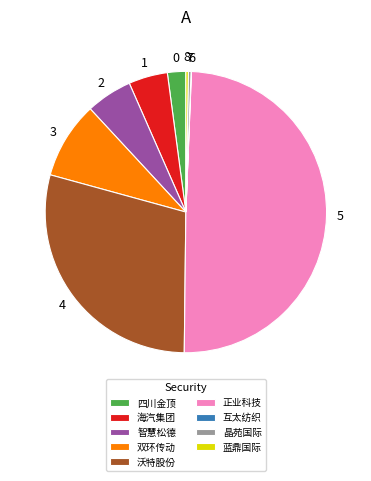

Which slice is the largest?

正业科技